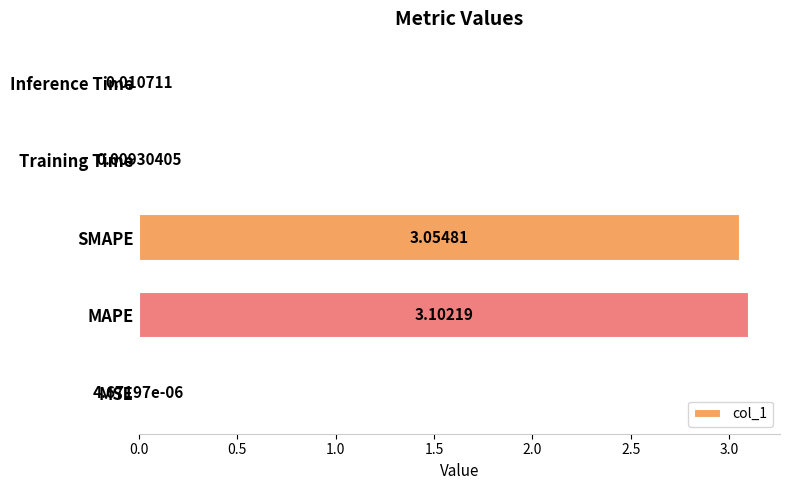

What is the sum of all values?

6.2